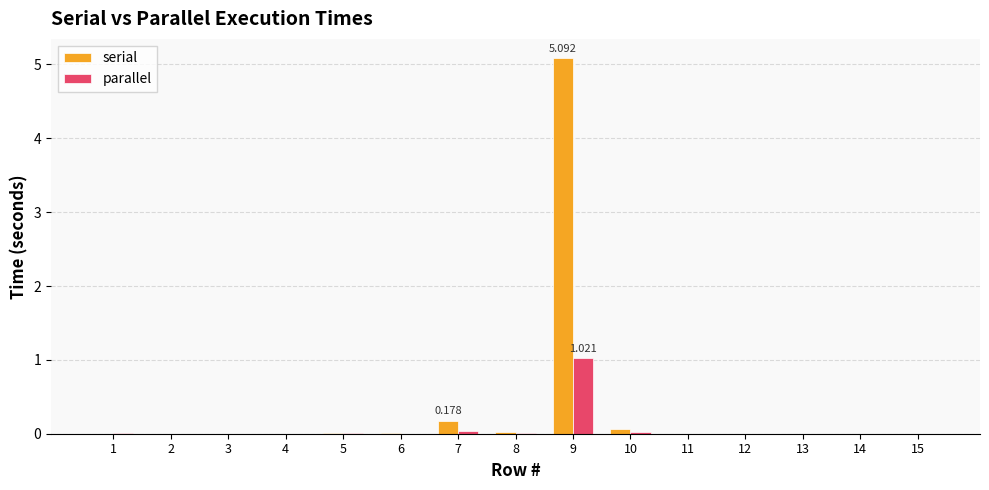

Which series has the widest spread of values?

serial